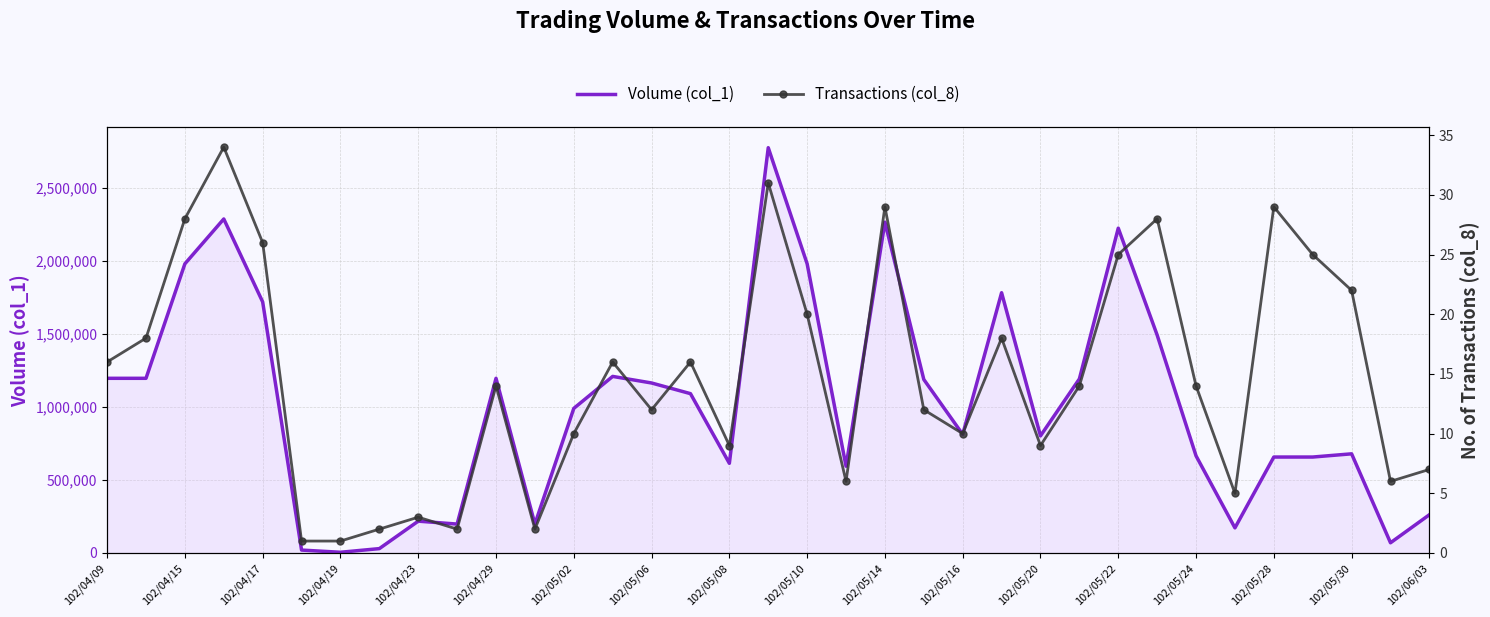

At how many categories does at least one series exceed 386834?

26